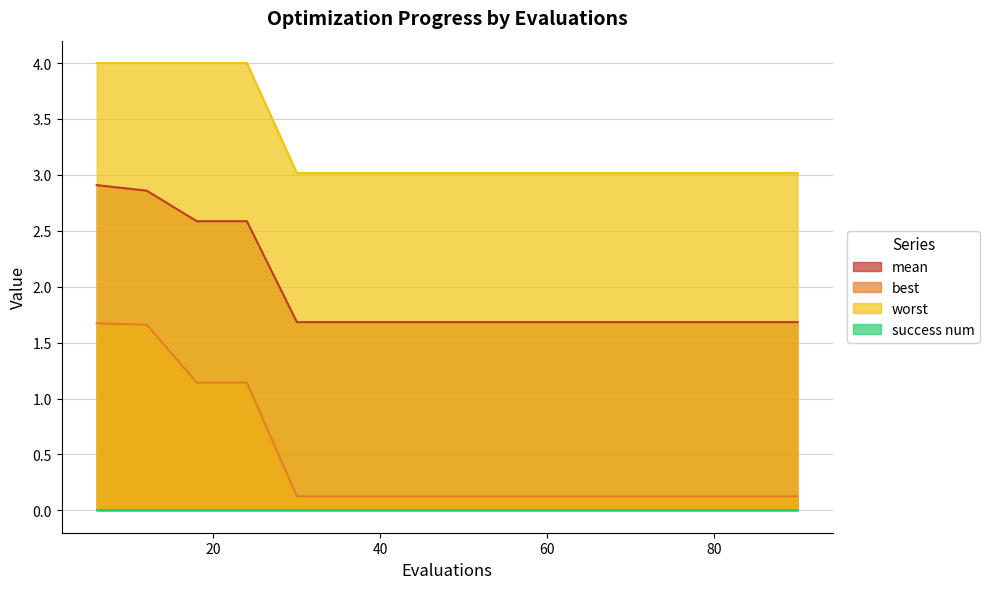

True or false: mean and worst intersect in this chart.

False